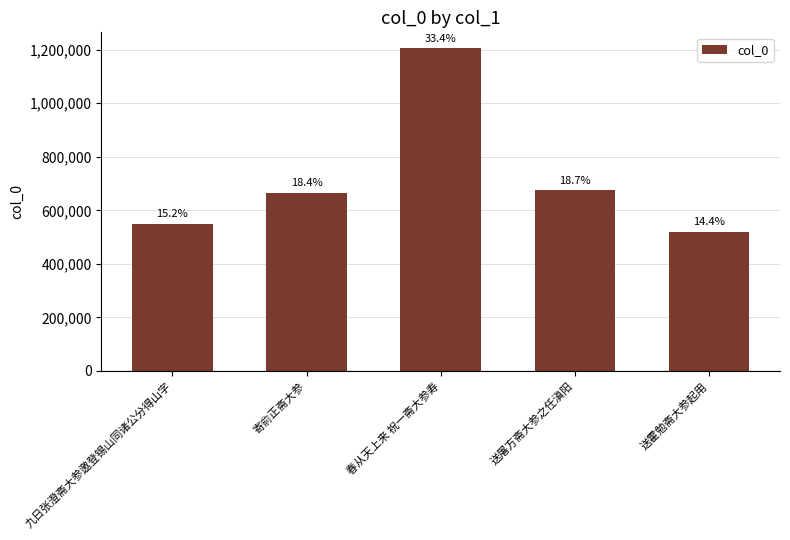

Rank the categories by value from lowest to highest.

送霍勉斋大参起用, 九日张澄斋大参邀登锡山同诸公分得山字, 寄俞正斋大参, 送屠方斋大参之任滇阳, 春从天上来 祝一斋大参寿